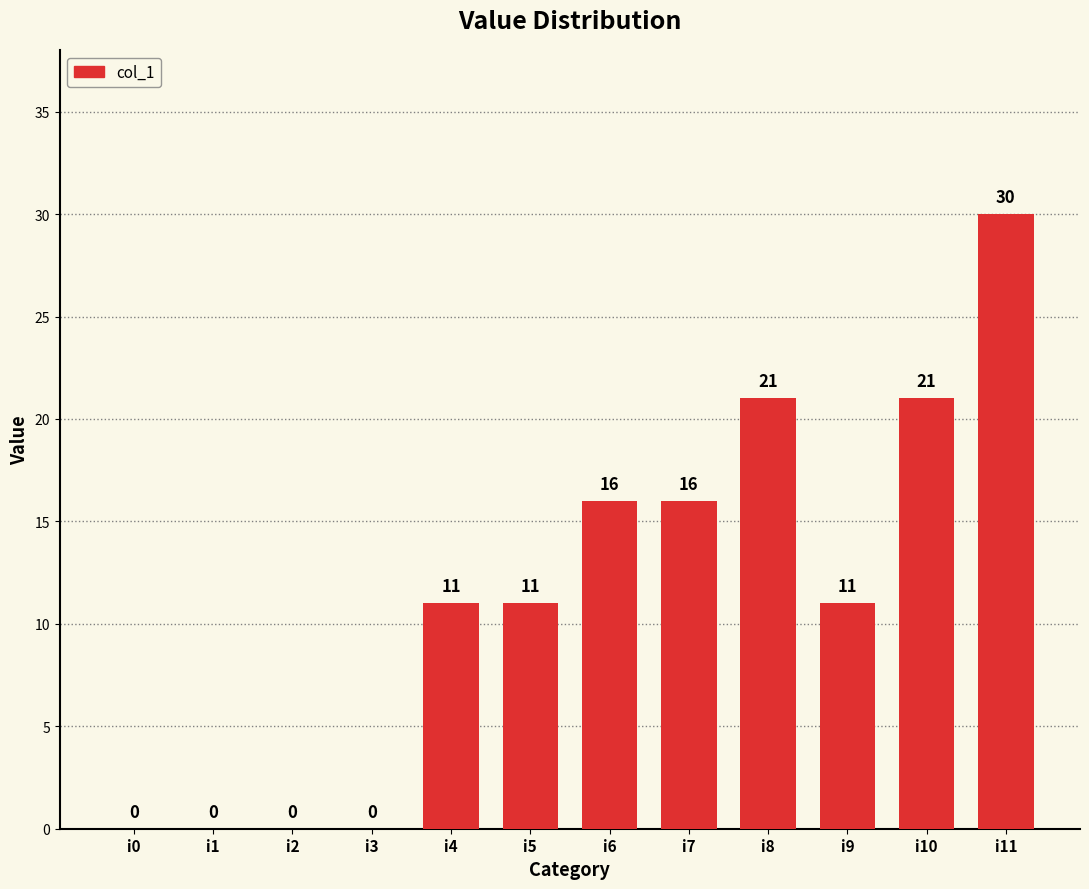

True or false: the data shows 0 at i3.

True